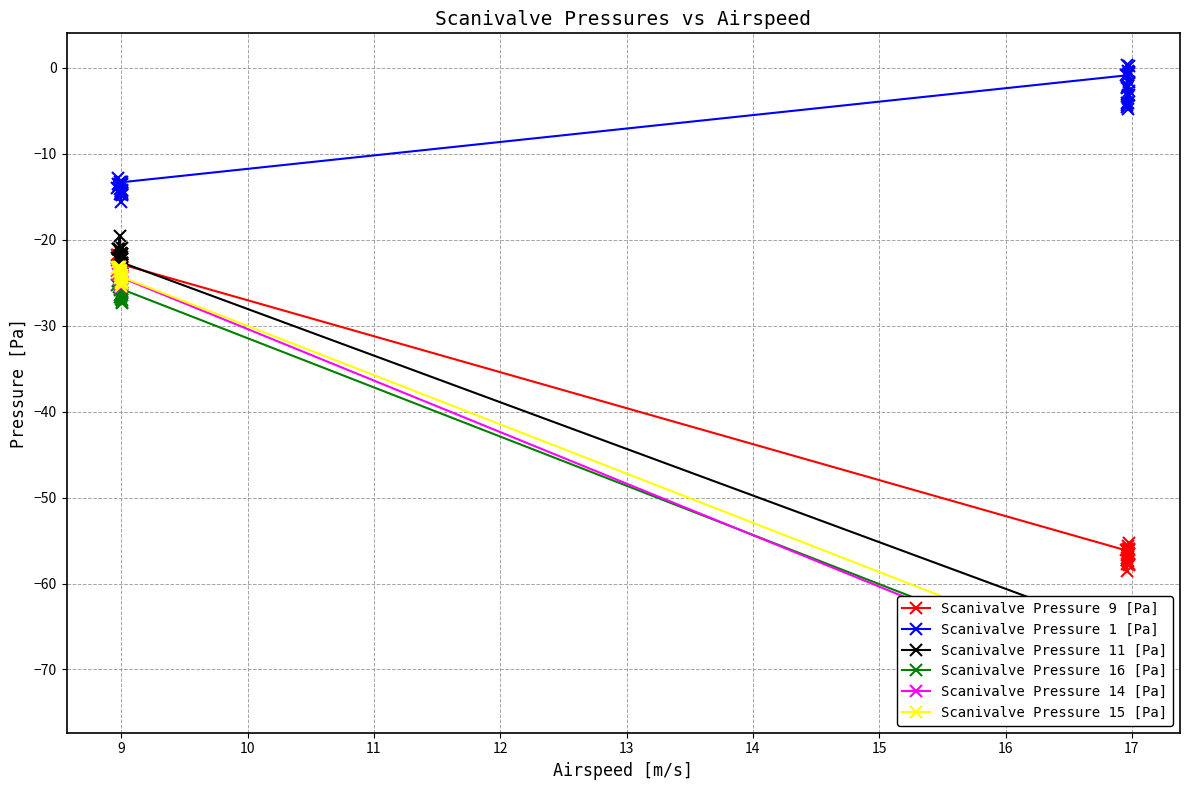

The value of Scanivalve Pressure 11 [Pa] at 14 is -36.6. True or false?

False